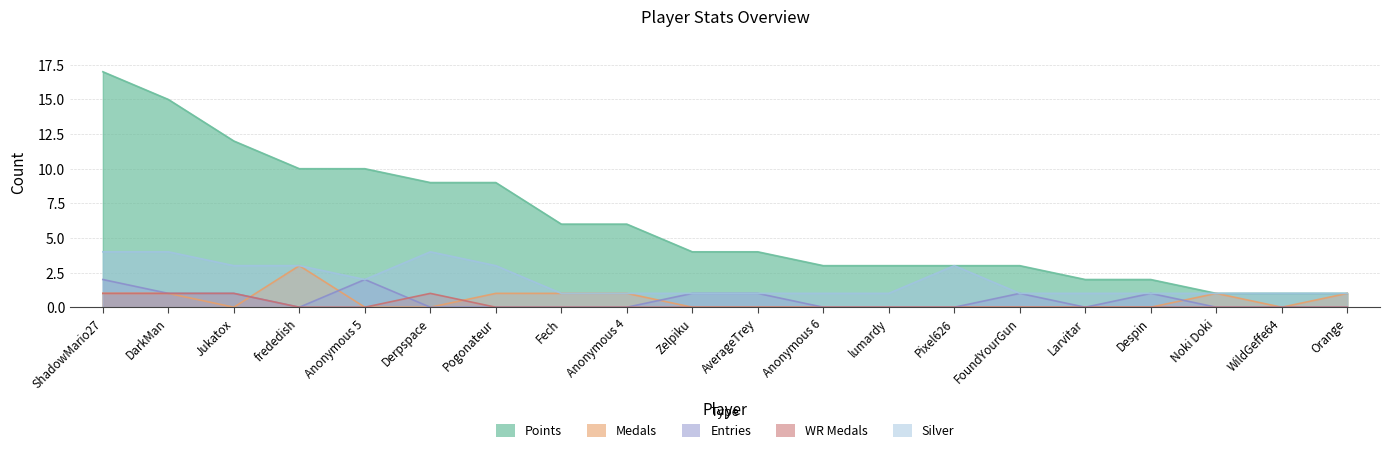

Reading right to left, extract all data points from this chart.

Points: 1	1	1	2	2	3	3	3	3	4	4	6	6	9	9	10	10	12	15	17
Medals: 1	0	1	0	0	0	0	0	0	0	0	1	1	1	0	0	3	0	1	1
Entries: 0	0	0	1	0	1	0	0	0	1	1	0	0	0	0	2	0	1	1	2
WR Medals: 0	0	0	0	0	0	0	0	0	0	0	0	0	0	1	0	0	1	1	1
Silver: 1	1	1	1	1	1	3	1	1	1	1	1	1	3	4	2	3	3	4	4